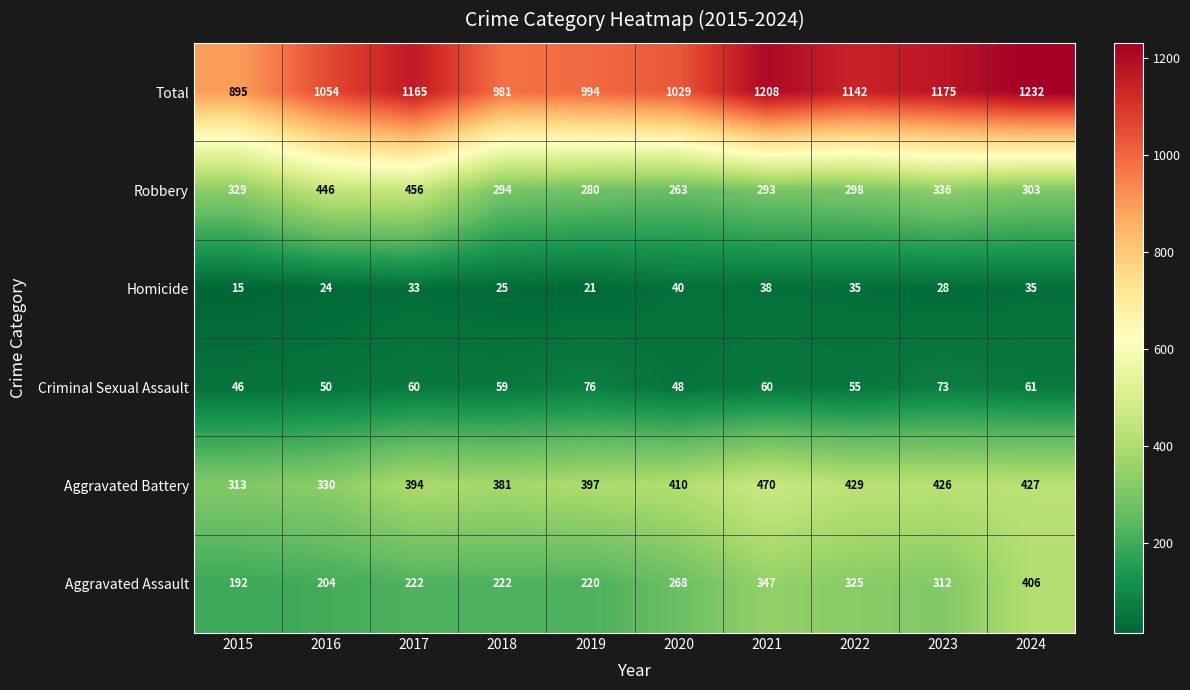

What is the difference between the Criminal Sexual Assault values at 2016 and 2017?

10